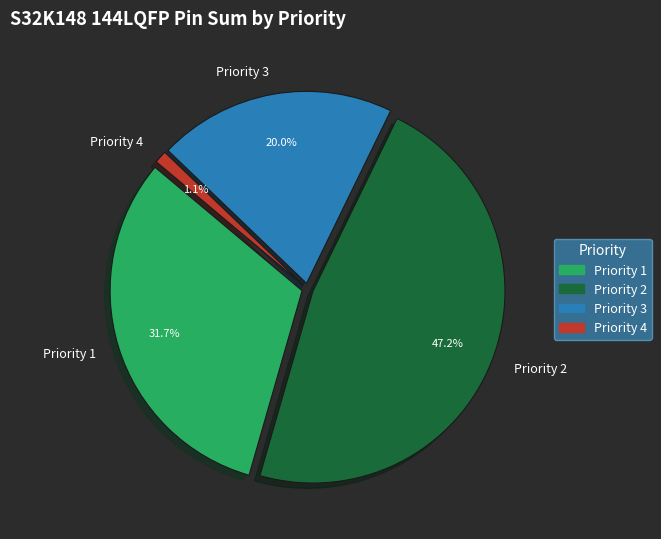

Is it true that Priority 4 is 26% of the pie?

False